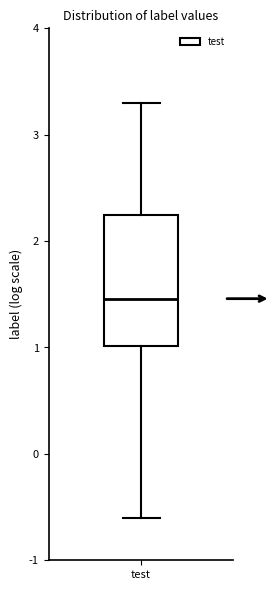

Where does the lower whisker of the box for test end on the y-axis? The values are not printed on the chart, so give them approximately, as read against the axis.

-0.6